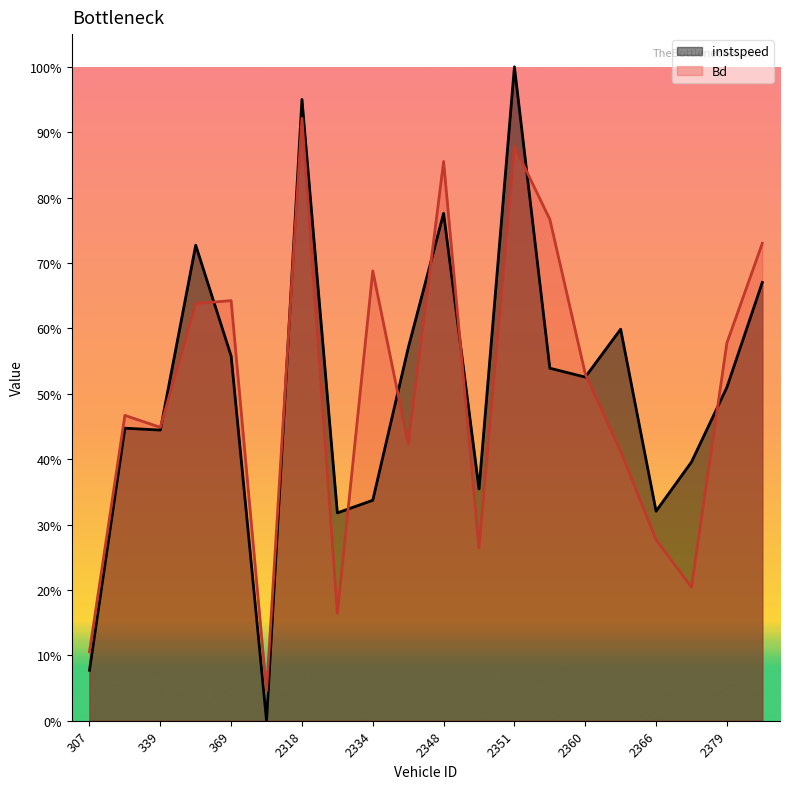

Reading right to left, what are all the values shown in this chart?

instspeed: 2388.0=0.7	2379.0=0.5	2371.0=0.4	2366.0=0.3	2364.0=0.6	2360.0=0.5	2353.0=0.5	2351.0=1.0	2349.0=0.4	2348.0=0.8	2337.0=0.6	2334.0=0.3	2328.0=0.3	2318.0=1.0	385.0=0.0	369.0=0.6	354.0=0.7	339.0=0.4	326.0=0.4	307.0=0.1
Bd: 2388.0=0.7	2379.0=0.6	2371.0=0.2	2366.0=0.3	2364.0=0.4	2360.0=0.5	2353.0=0.8	2351.0=0.9	2349.0=0.3	2348.0=0.9	2337.0=0.4	2334.0=0.7	2328.0=0.2	2318.0=0.9	385.0=0.0	369.0=0.6	354.0=0.6	339.0=0.4	326.0=0.5	307.0=0.1